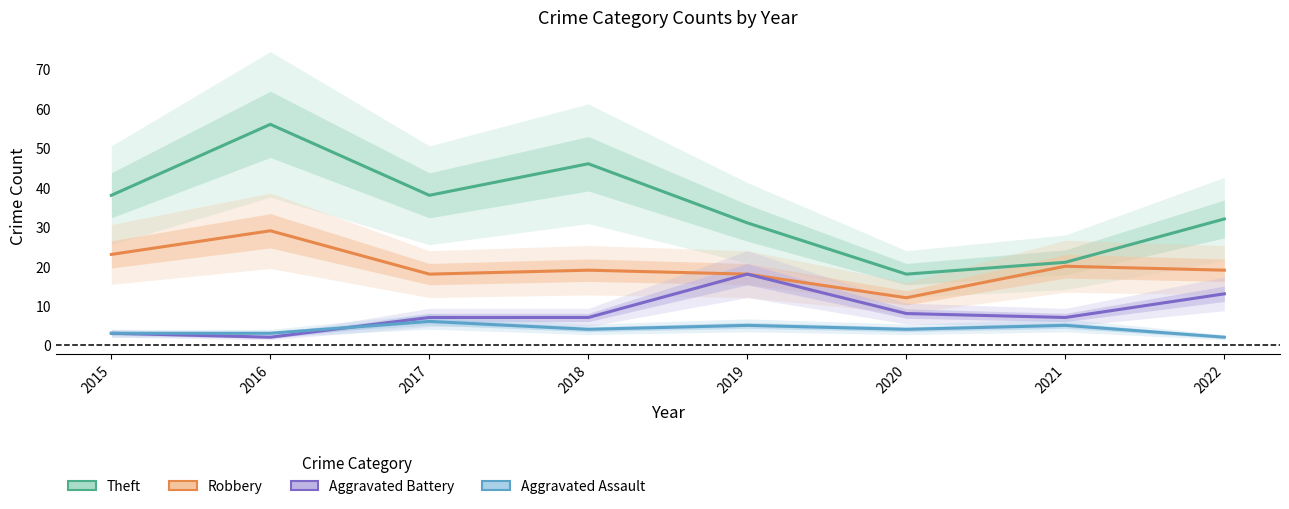

What is the sum of the Theft values at 2020 and 2021?

39